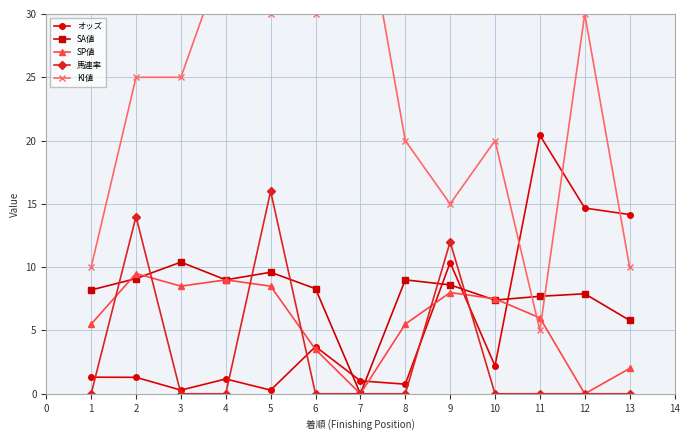

True or false: SA値 has a value of 9.1 at 2.

True